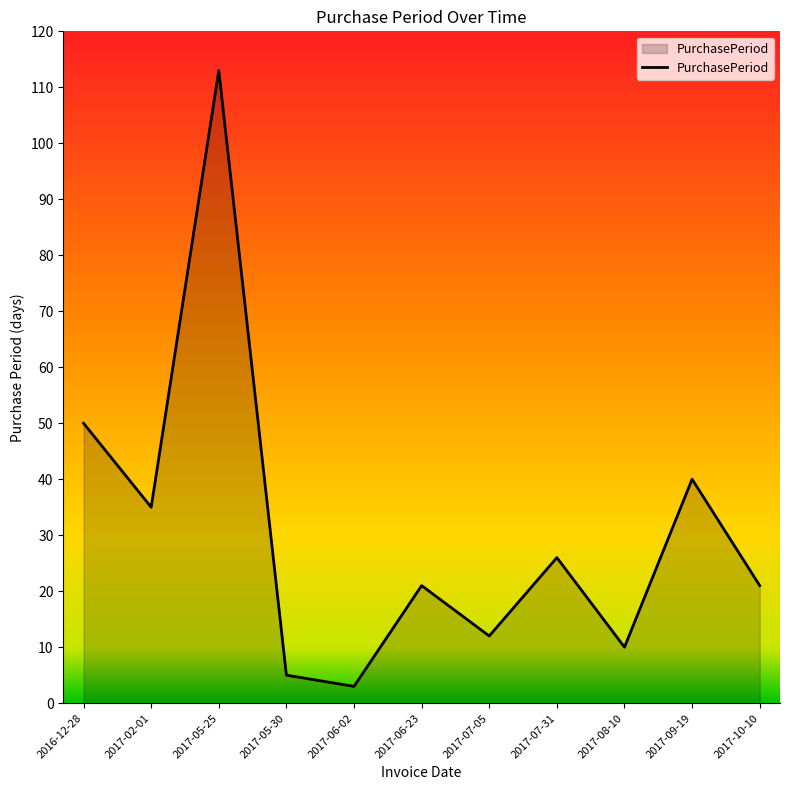

What value does the data have at 2017-02-01, to the nearest 10?

40